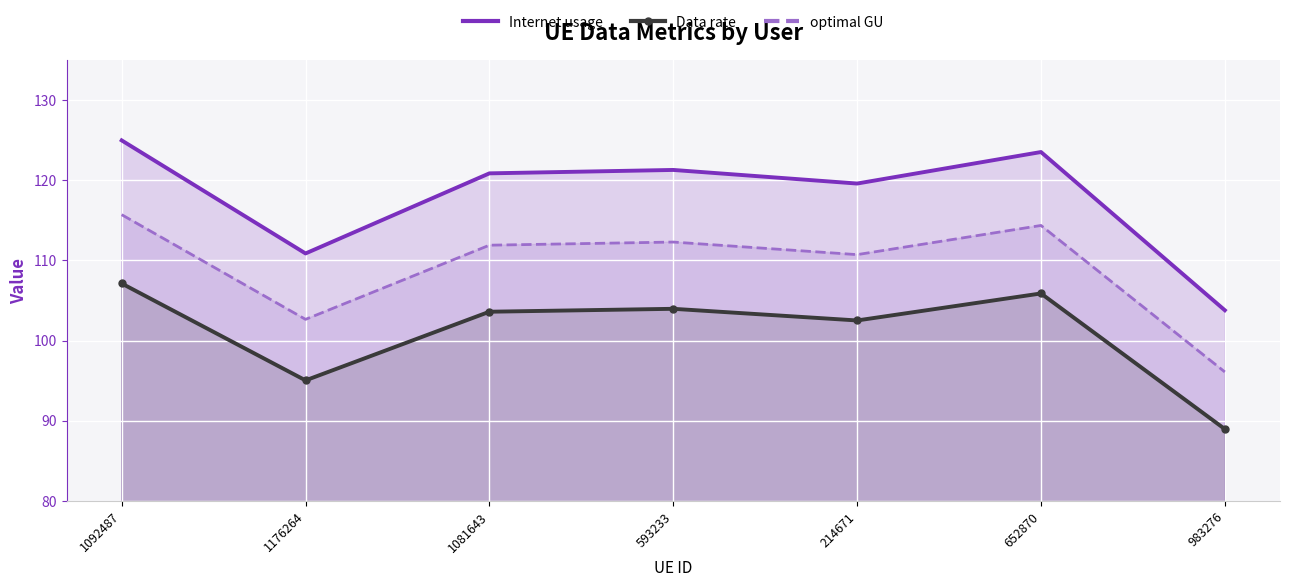

Reading right to left, transcribe all the data shown in this chart.

Internet usage: 103.8	123.5	119.6	121.3	120.9	110.9	125.0
Data rate: 89.0	105.9	102.5	104.0	103.6	95.0	107.1
optimal GU: 96.1	114.4	110.7	112.3	111.9	102.7	115.7